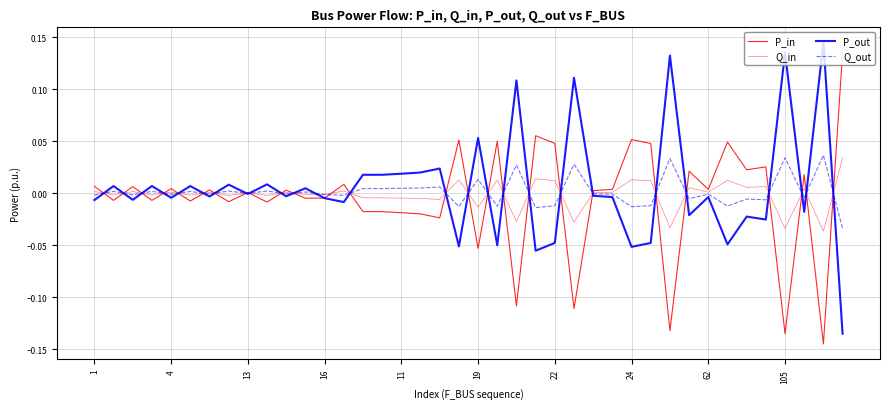

True or false: P_in has more than 1 points higher than both neighbors.

True